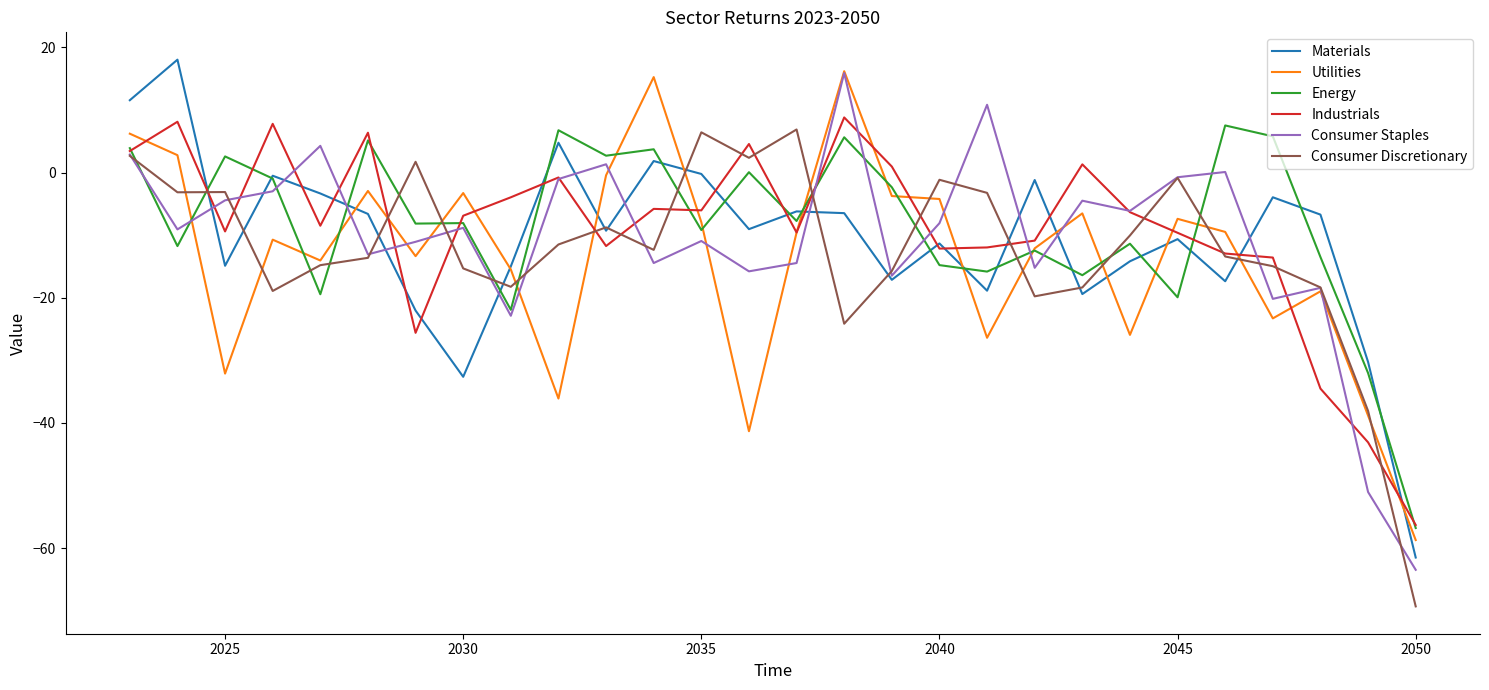

How many negative values does the Industrials series have?

20